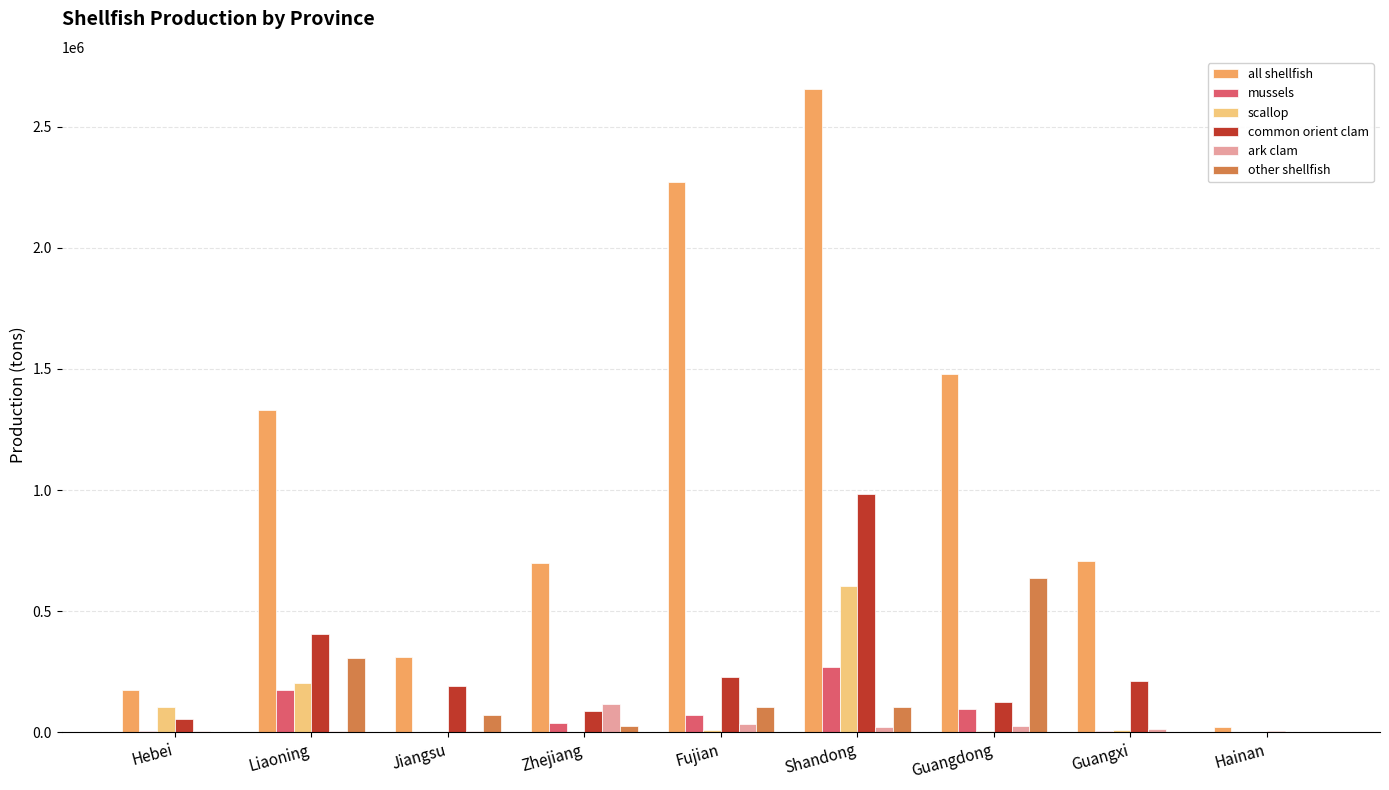

At which label does mussels first exceed 39101?

Liaoning